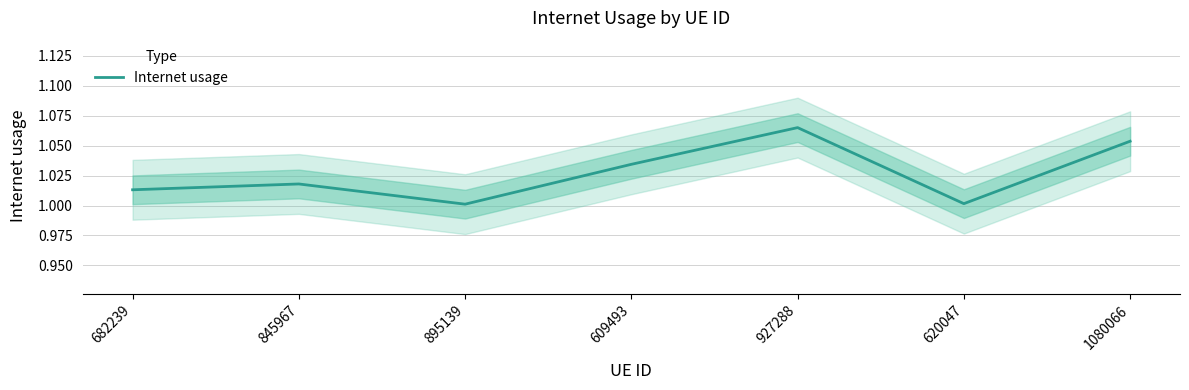

At which label is the value closest to 1?

895139